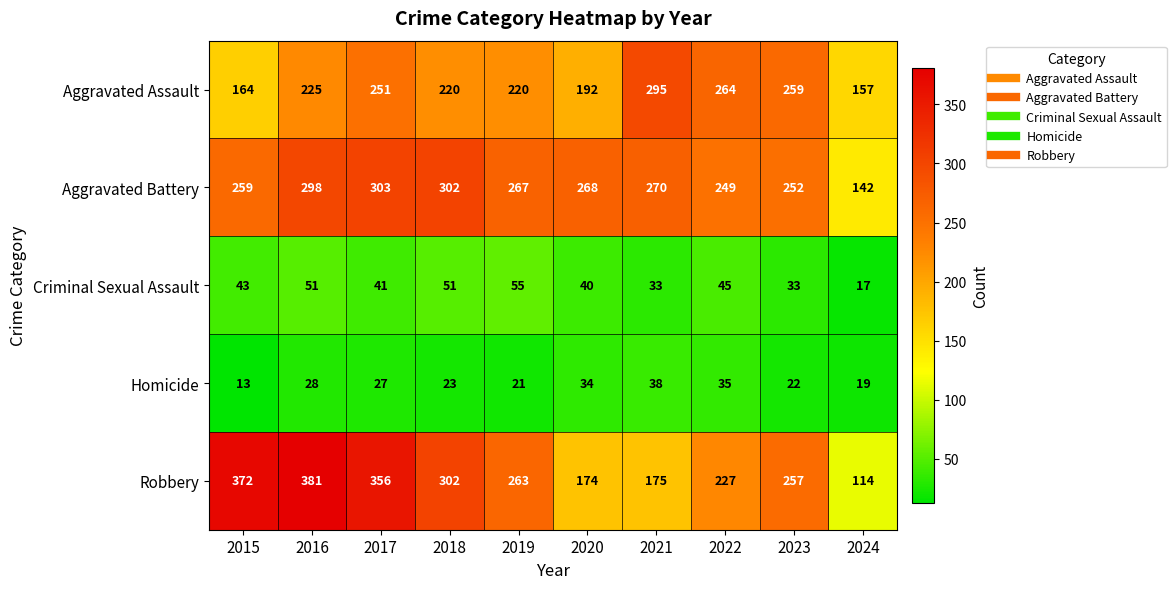

Which category has the highest value across all series?

2016